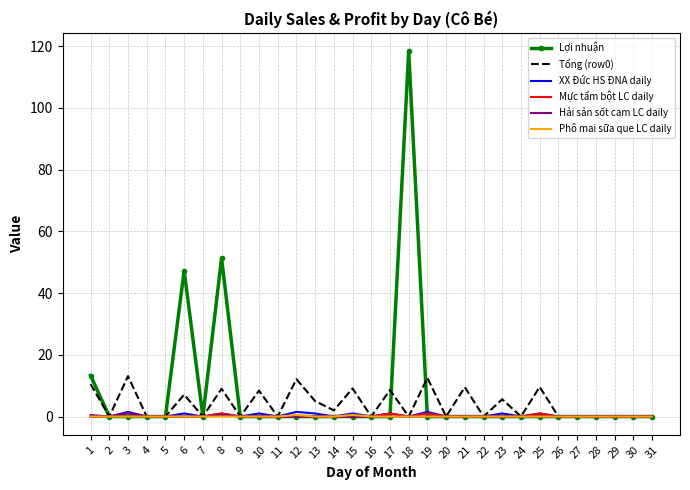

What is the maximum value for Mực tẩm bột LC daily?

1.0